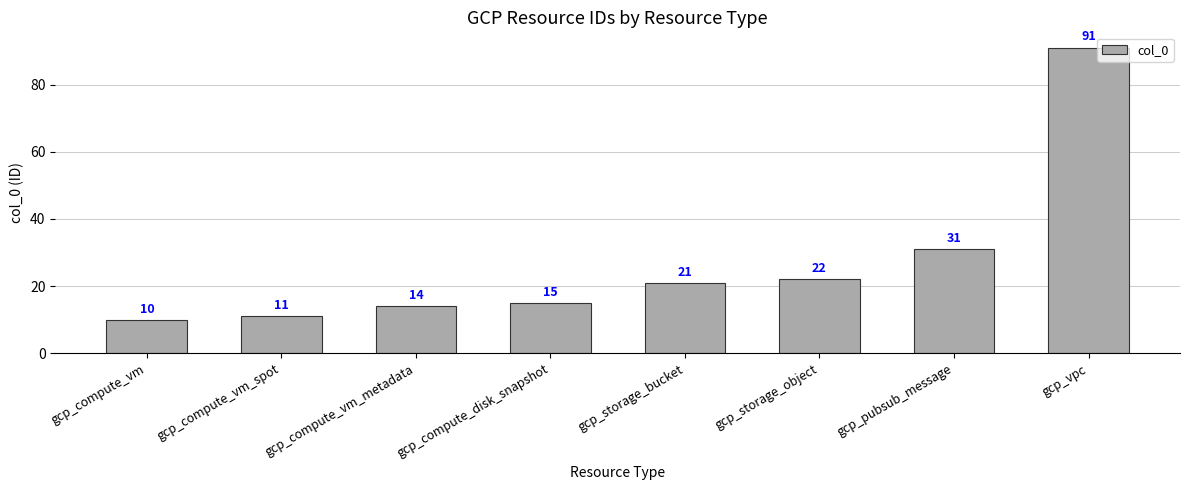

Reading right to left, transcribe all the data shown in this chart.

gcp_vpc=91	gcp_pubsub_message=31	gcp_storage_object=22	gcp_storage_bucket=21	gcp_compute_disk_snapshot=15	gcp_compute_vm_metadata=14	gcp_compute_vm_spot=11	gcp_compute_vm=10